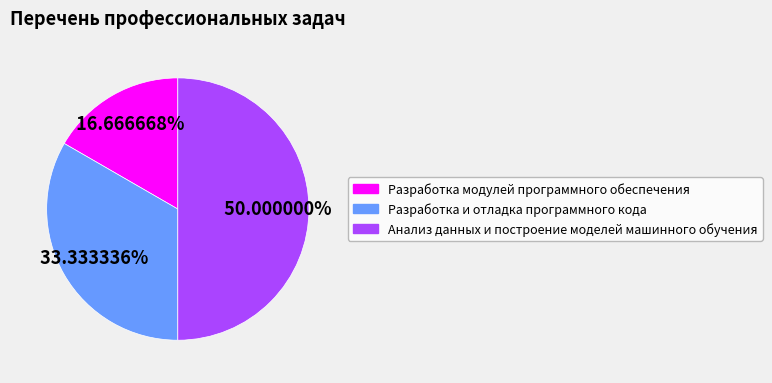

To the nearest percent, what is the difference between the largest and smallest slice percentages?

33%